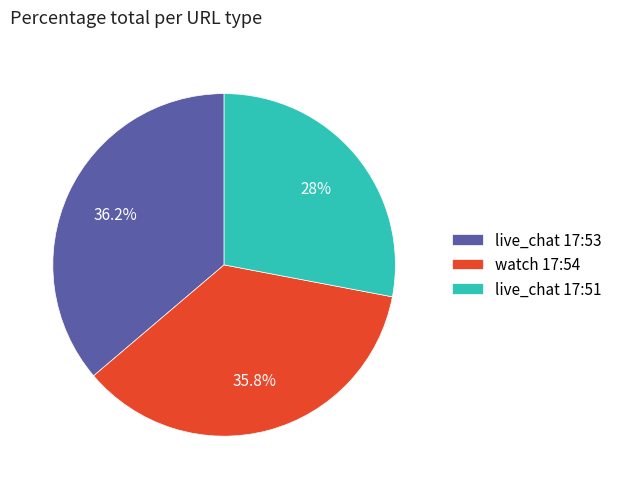

Is the sum of live_chat 17:53 and live_chat 17:51 greater than half?

Yes